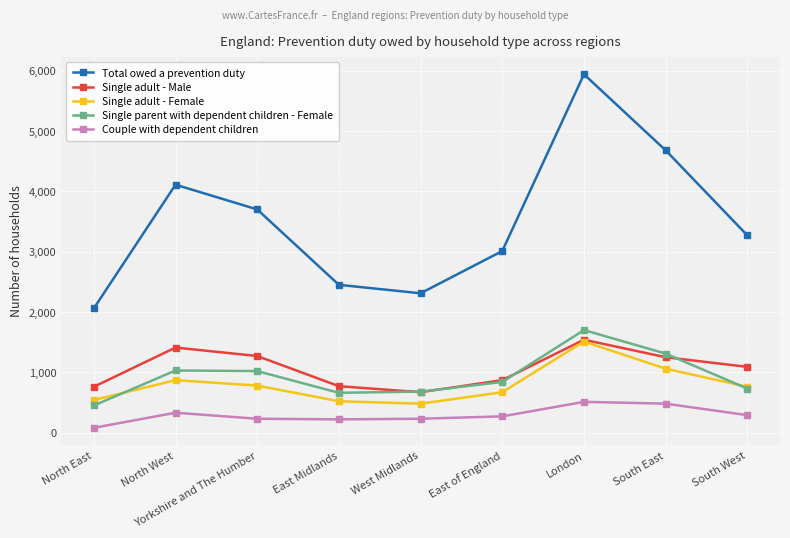

True or false: Couple with dependent children and Single adult - Female intersect in this chart.

False